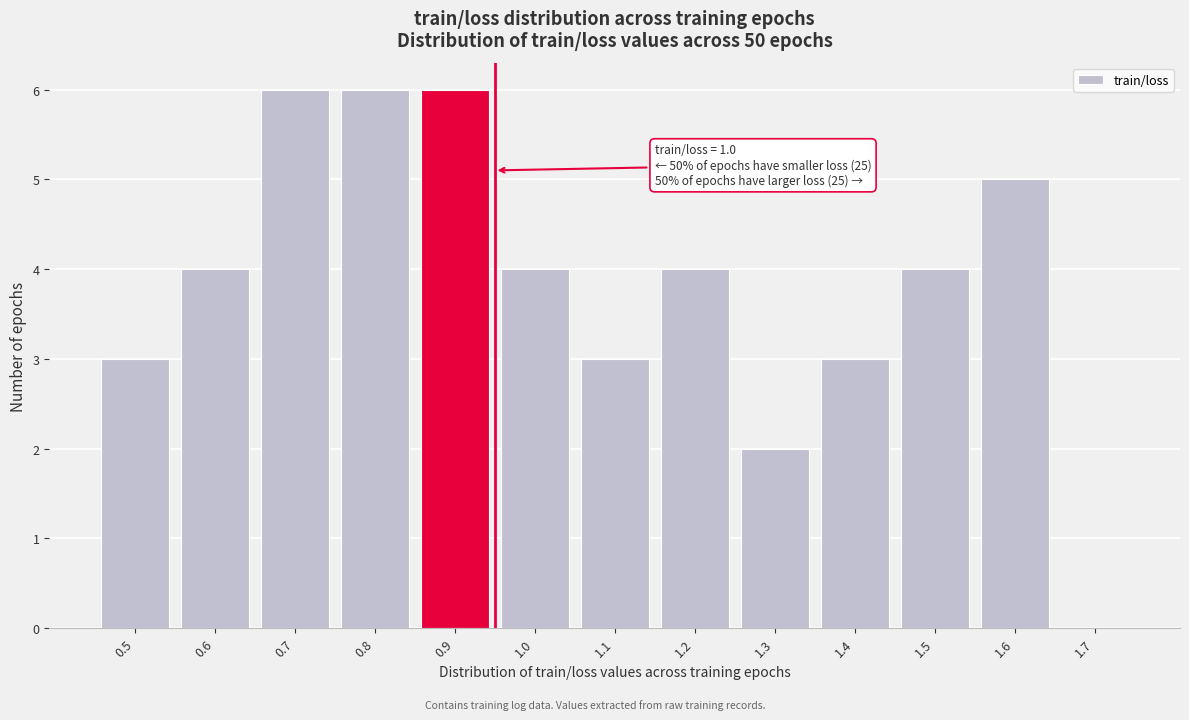

Reading left to right, transcribe all the data shown in this chart.

0.5=3	0.6=4	0.7=6	0.8=6	0.9=6	1.0=4	1.1=3	1.2=4	1.3=2	1.4=3	1.5=4	1.6=5	1.7=0